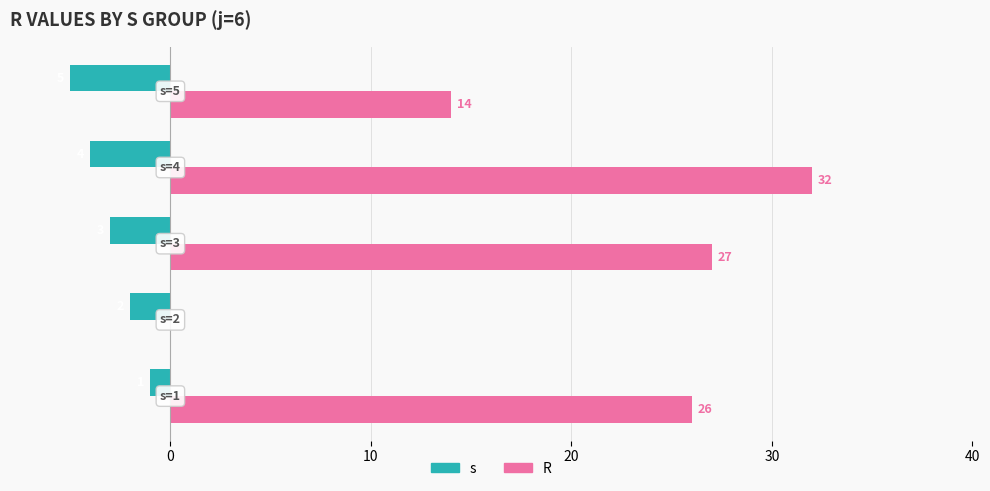

What are all the series names shown in the legend?

s, R